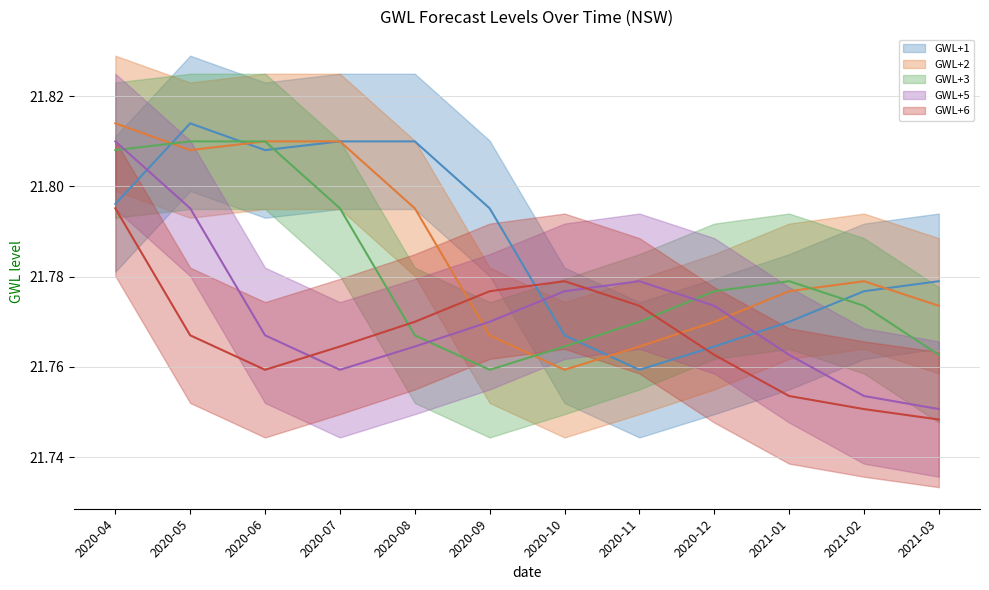

Reading left to right, list all the values displayed in this chart.

GWL+1: 2020-04=21.8	2020-05=21.8	2020-06=21.8	2020-07=21.8	2020-08=21.8	2020-09=21.8	2020-10=21.8	2020-11=21.8	2020-12=21.8	2021-01=21.8	2021-02=21.8	2021-03=21.8
GWL+2: 2020-04=21.8	2020-05=21.8	2020-06=21.8	2020-07=21.8	2020-08=21.8	2020-09=21.8	2020-10=21.8	2020-11=21.8	2020-12=21.8	2021-01=21.8	2021-02=21.8	2021-03=21.8
GWL+3: 2020-04=21.8	2020-05=21.8	2020-06=21.8	2020-07=21.8	2020-08=21.8	2020-09=21.8	2020-10=21.8	2020-11=21.8	2020-12=21.8	2021-01=21.8	2021-02=21.8	2021-03=21.8
GWL+5: 2020-04=21.8	2020-05=21.8	2020-06=21.8	2020-07=21.8	2020-08=21.8	2020-09=21.8	2020-10=21.8	2020-11=21.8	2020-12=21.8	2021-01=21.8	2021-02=21.8	2021-03=21.8
GWL+6: 2020-04=21.8	2020-05=21.8	2020-06=21.8	2020-07=21.8	2020-08=21.8	2020-09=21.8	2020-10=21.8	2020-11=21.8	2020-12=21.8	2021-01=21.8	2021-02=21.8	2021-03=21.7